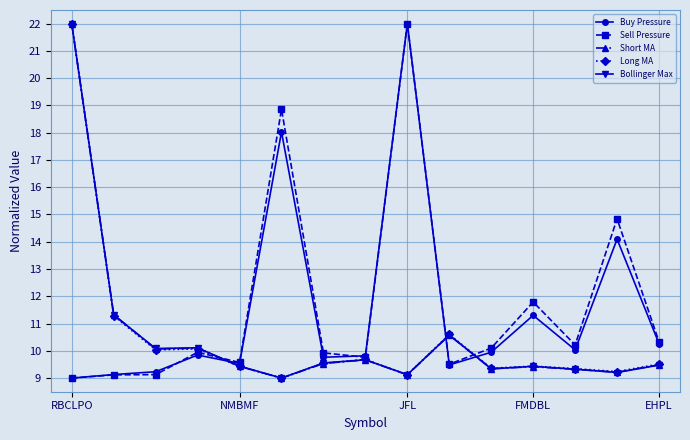

Does the chart display data point markers on the line(s)?

Yes